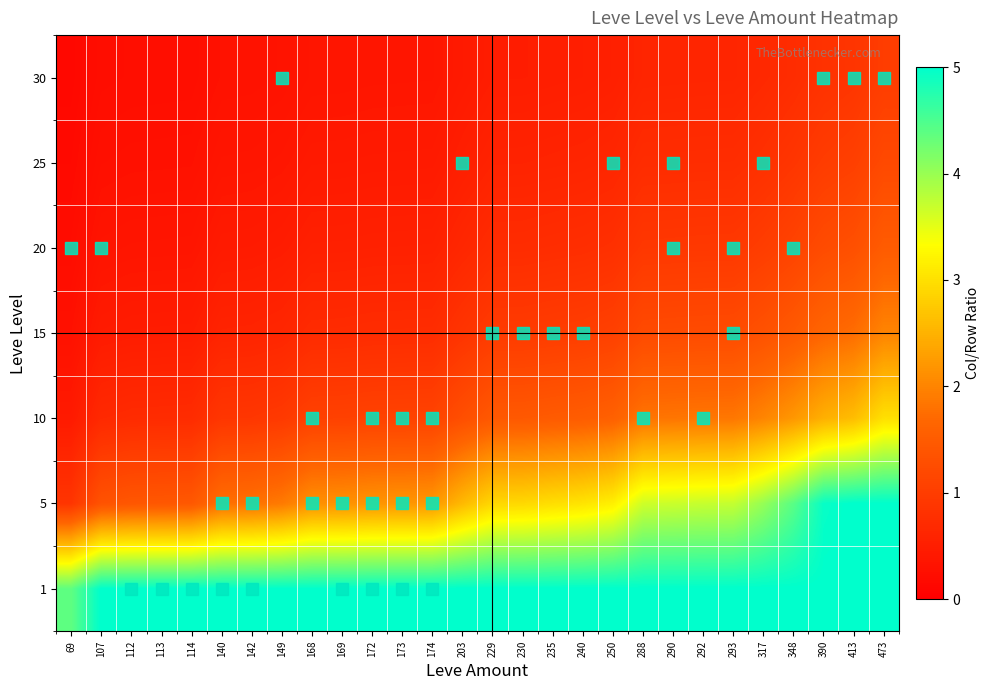

What is the difference between the highest and lowest values at 114?

4.8